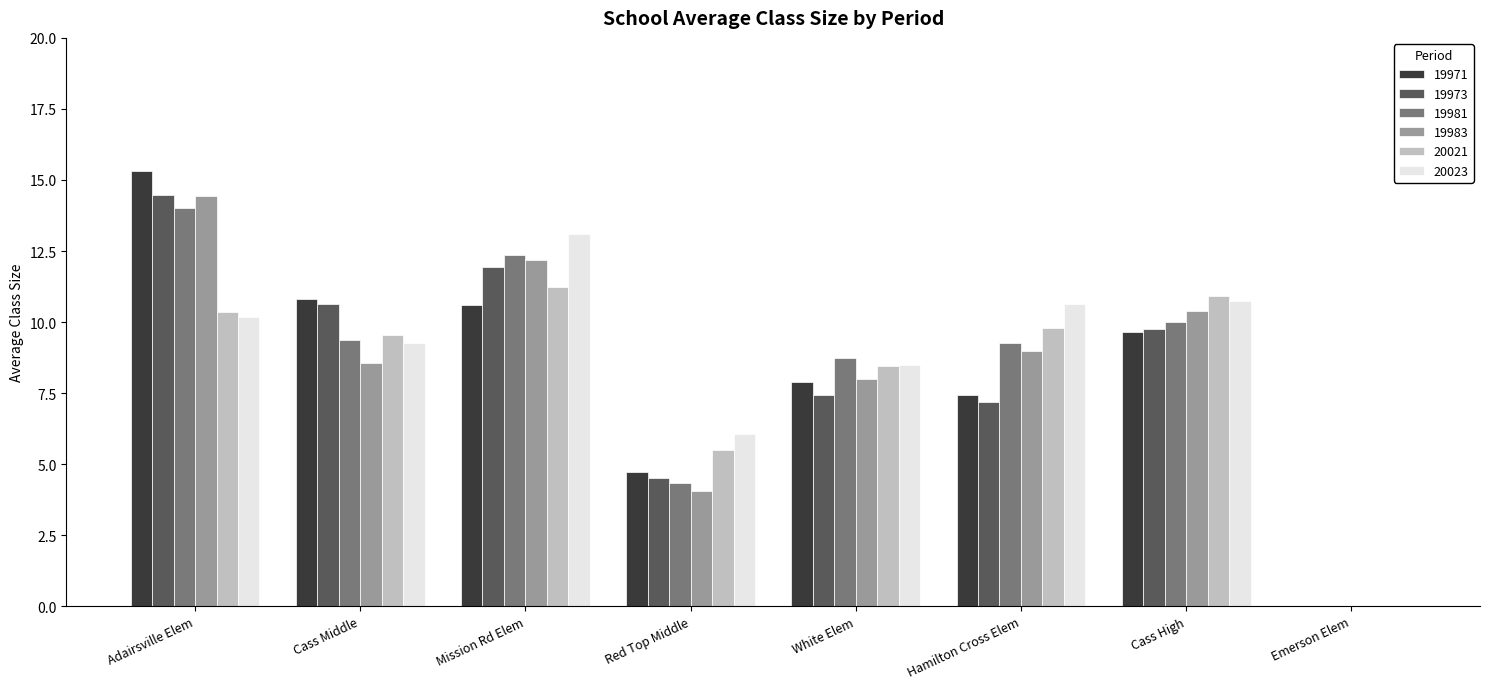

How many data points in 20023 are above 10?

4